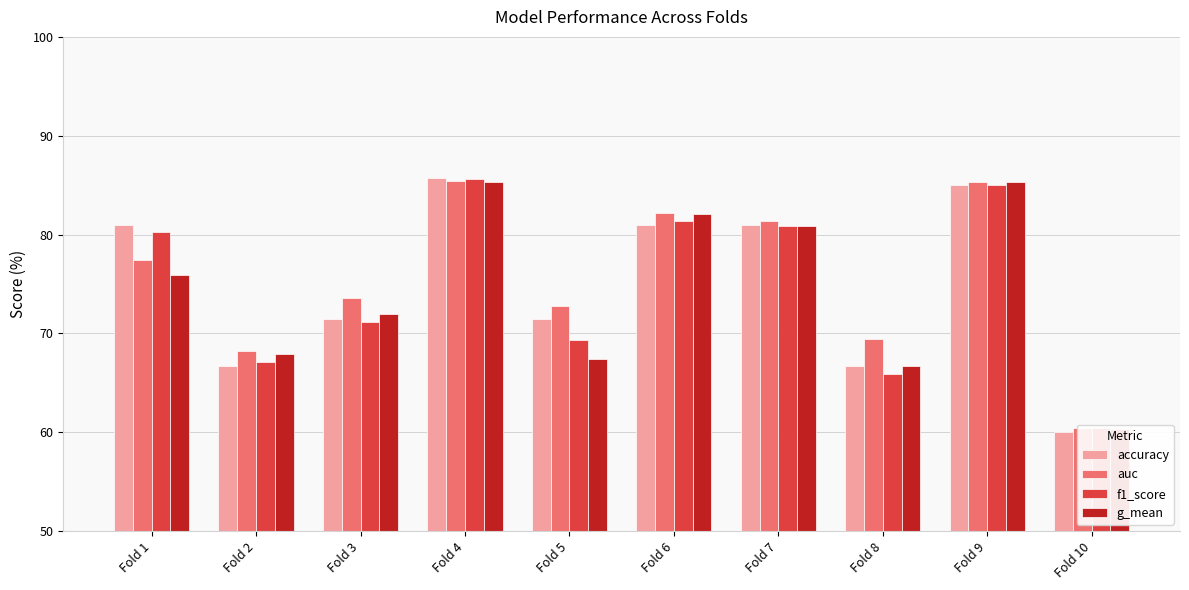

Reading left to right, list all the values displayed in this chart.

accuracy: 0.8	0.7	0.7	0.9	0.7	0.8	0.8	0.7	0.8	0.6
auc: 0.8	0.7	0.7	0.9	0.7	0.8	0.8	0.7	0.9	0.6
f1_score: 0.8	0.7	0.7	0.9	0.7	0.8	0.8	0.7	0.9	0.6
g_mean: 0.8	0.7	0.7	0.9	0.7	0.8	0.8	0.7	0.9	0.6